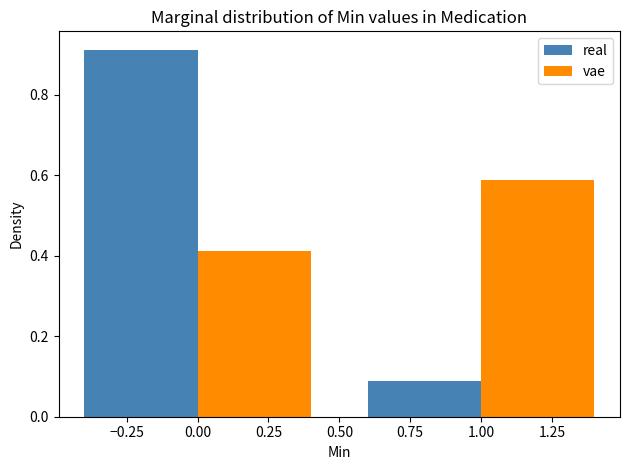

Reading left to right, list every range on the x-axis with the height of the bar of each series over it. The values are not printed on the chart, so give them approximately, as read against the axis.

-0.5 to 0.5: real=0.92	vae=0.42
0.5 to 1.5: real=0.08	vae=0.58